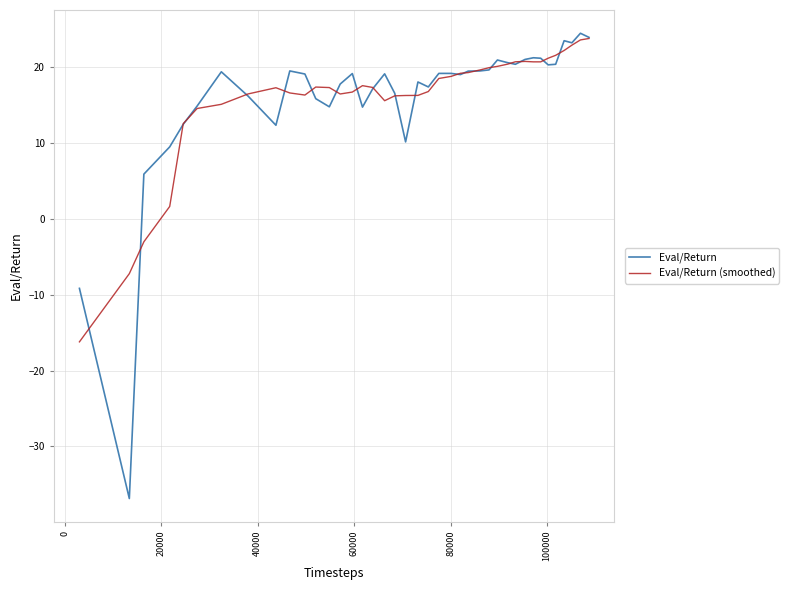

What is the highest value of the Eval/Return series?

24.4